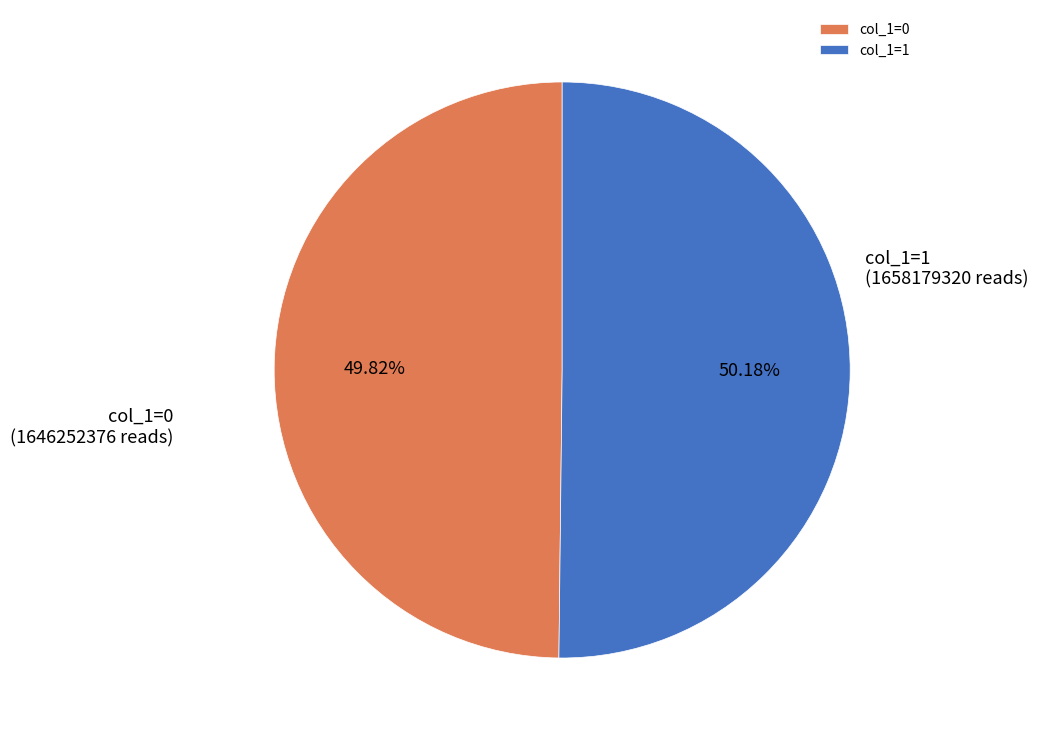

Combined, do col_1=1 and col_1=0 account for over 50%?

Yes